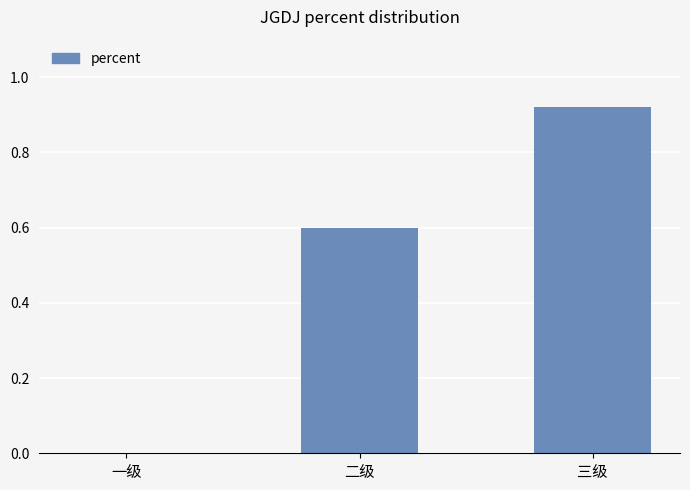

Between 一级 and 三级, which is larger?

三级